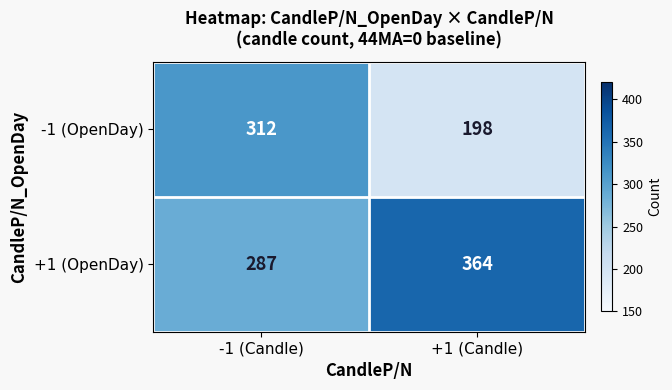

What is the average value of the +1 (OpenDay) series?

326